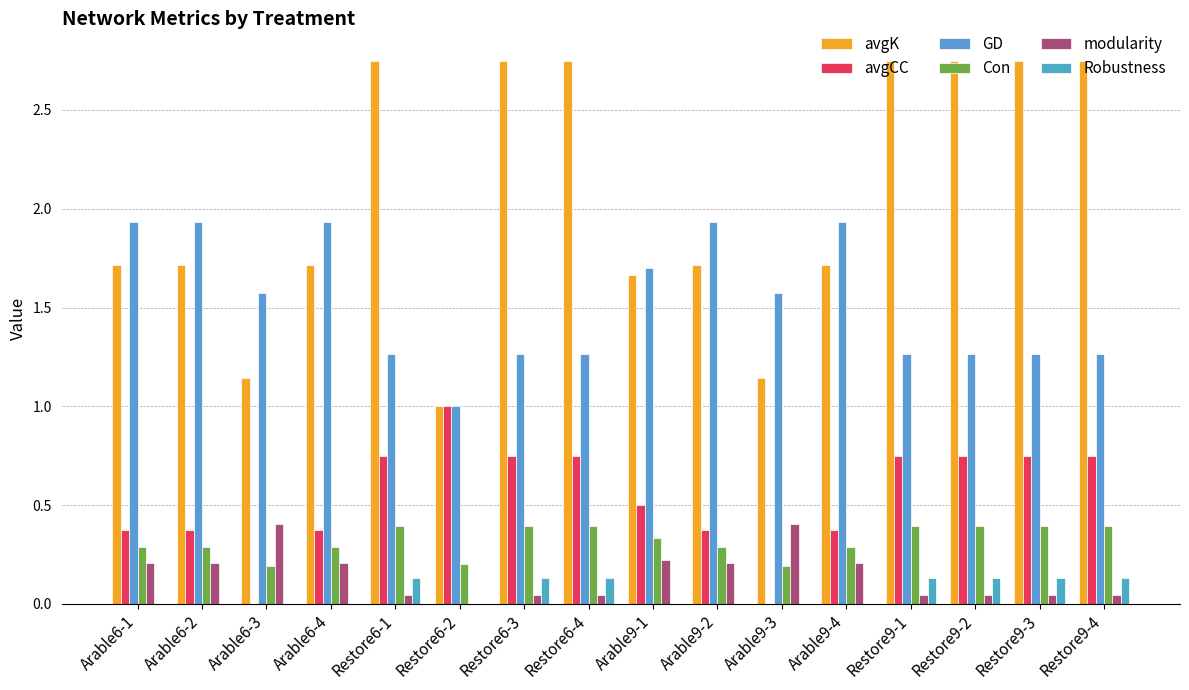

How many distinct data groups are displayed?

6